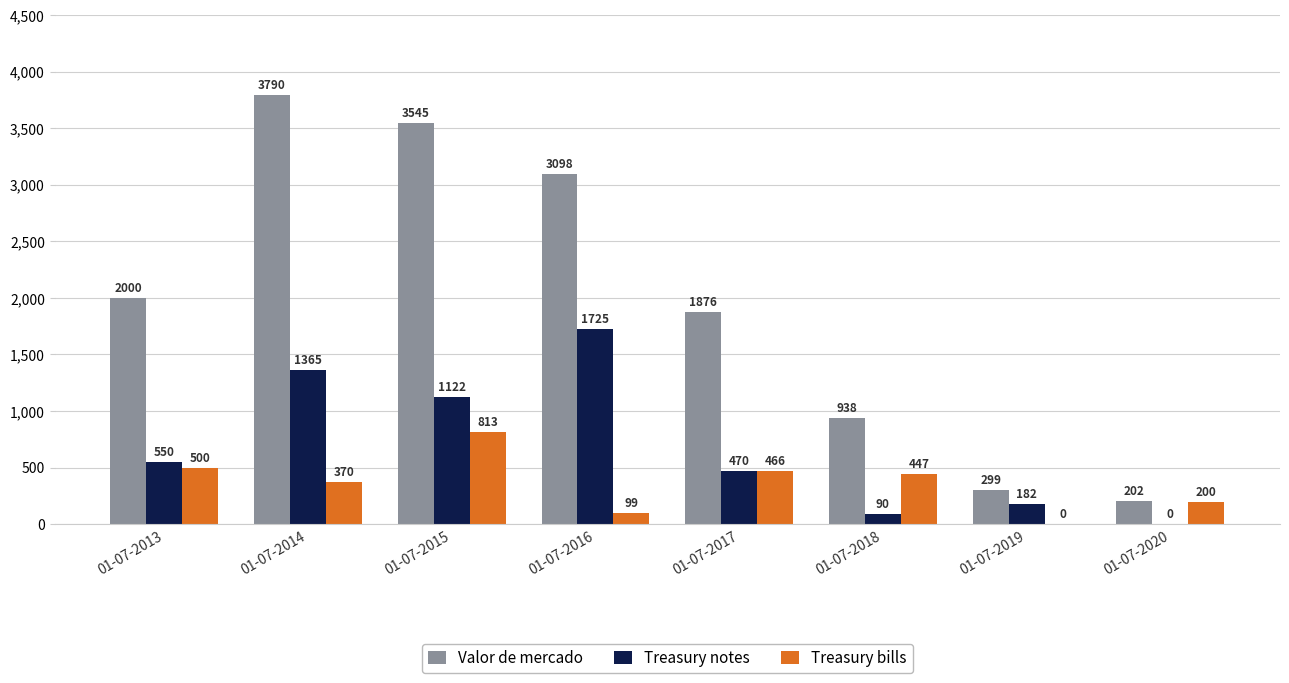

What are all the series names shown in the legend?

Valor de mercado, Treasury notes, Treasury bills